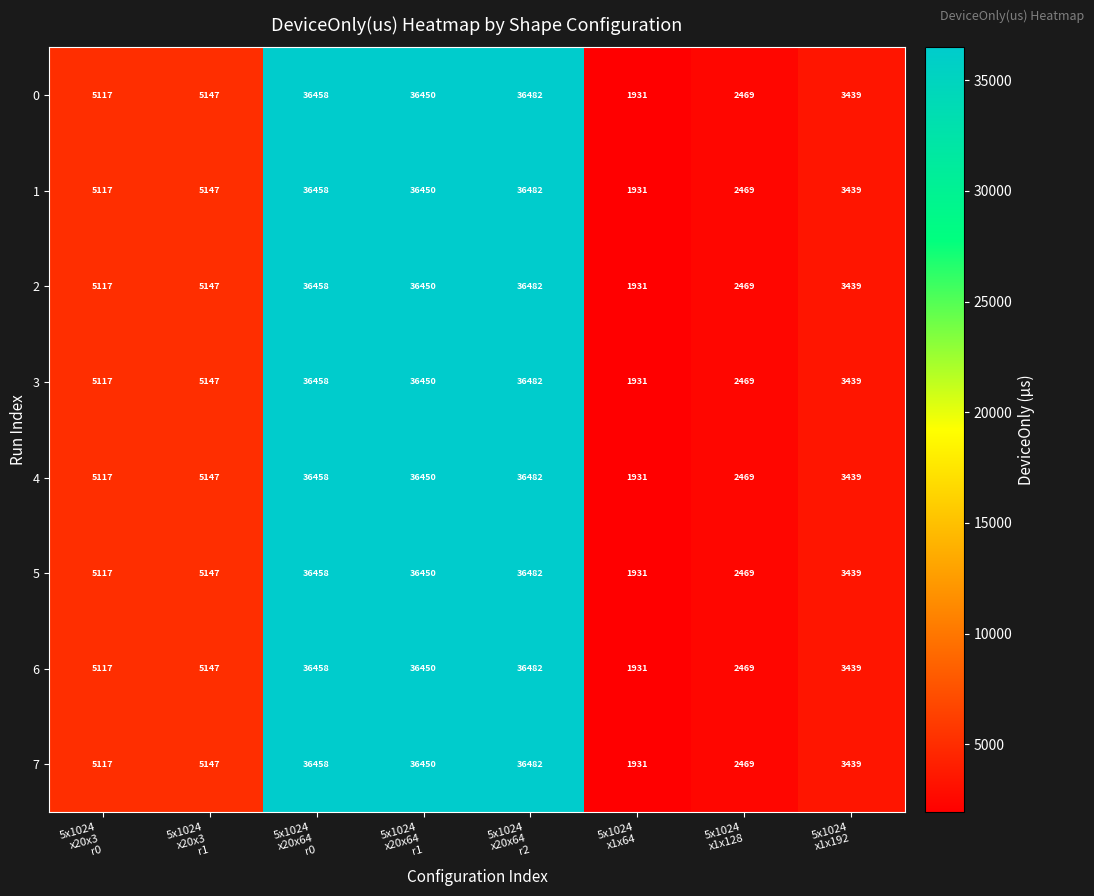

What is the average value of the 6 series?

15937